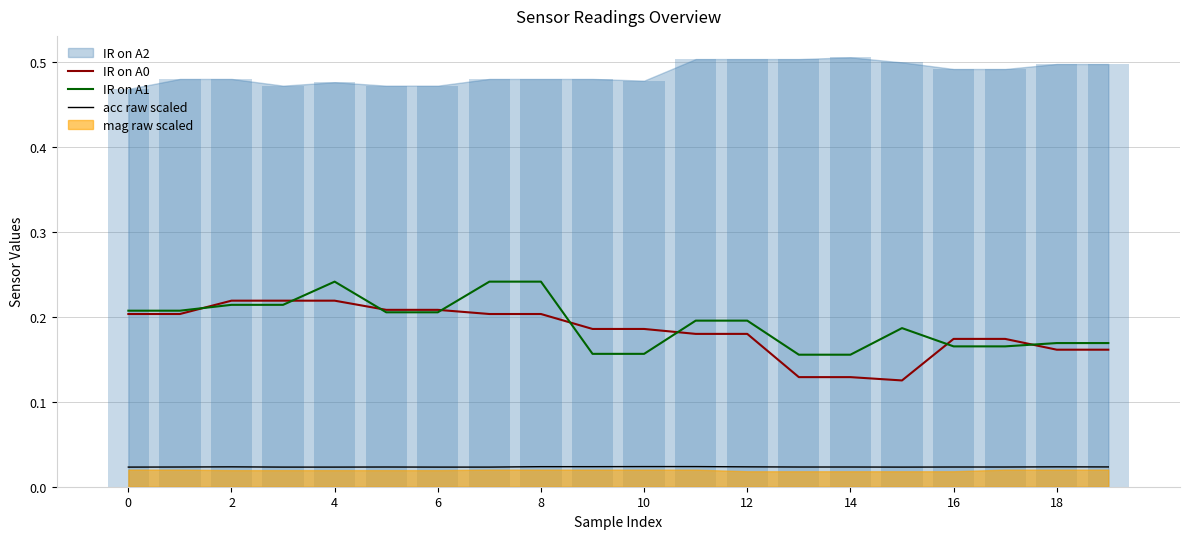

The IR on A1 series shows 0.3 at 0. True or false?

False